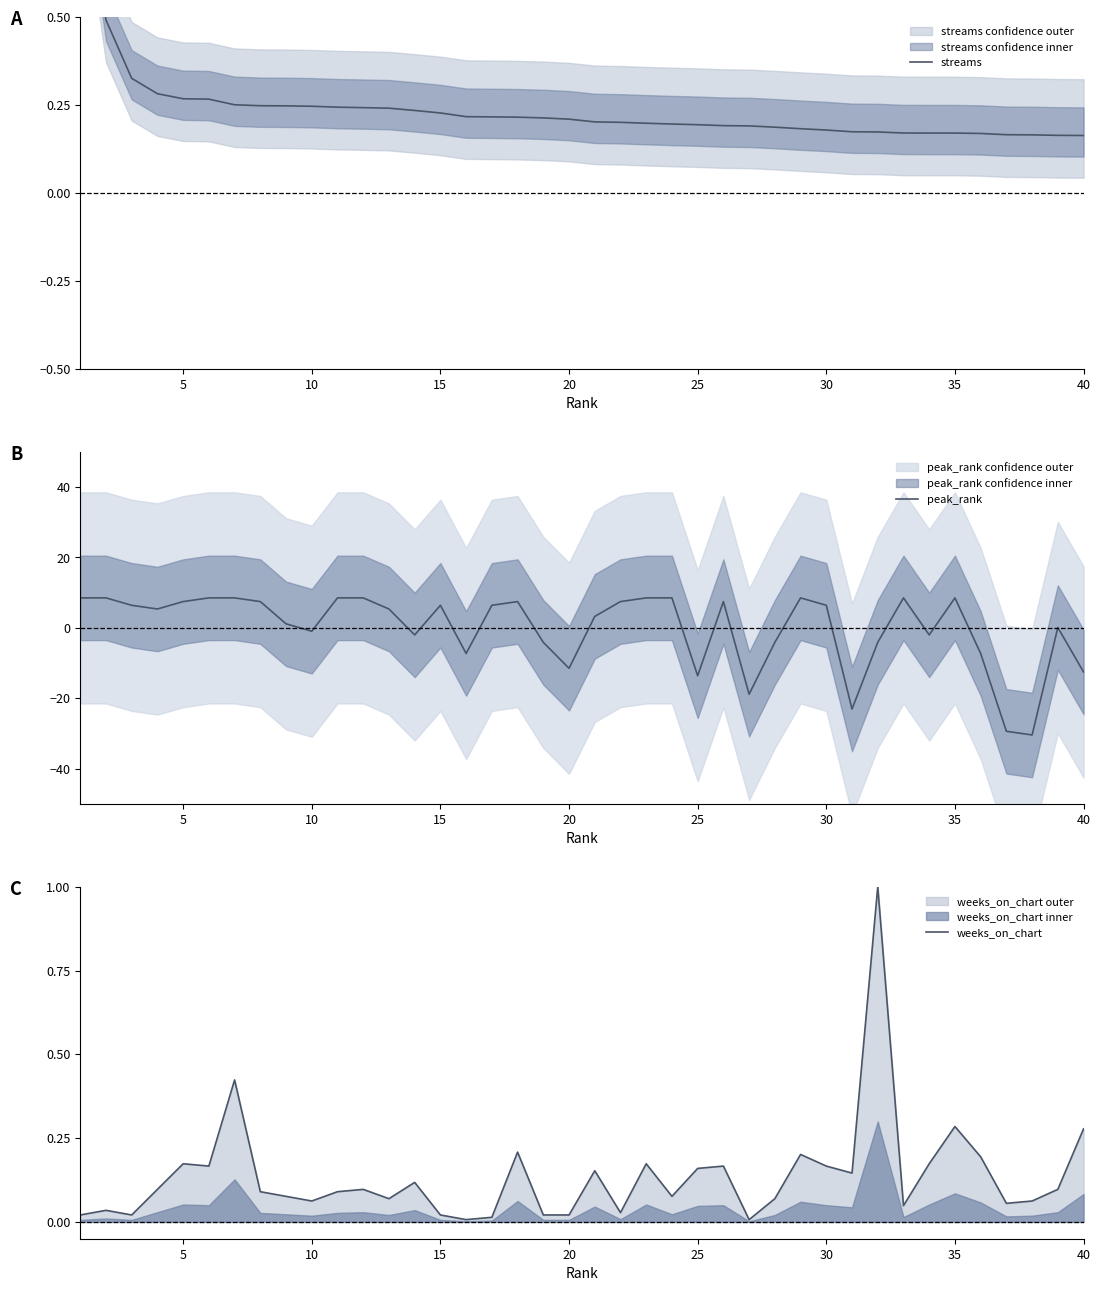

What is the minimum value for peak_rank?

-30.4